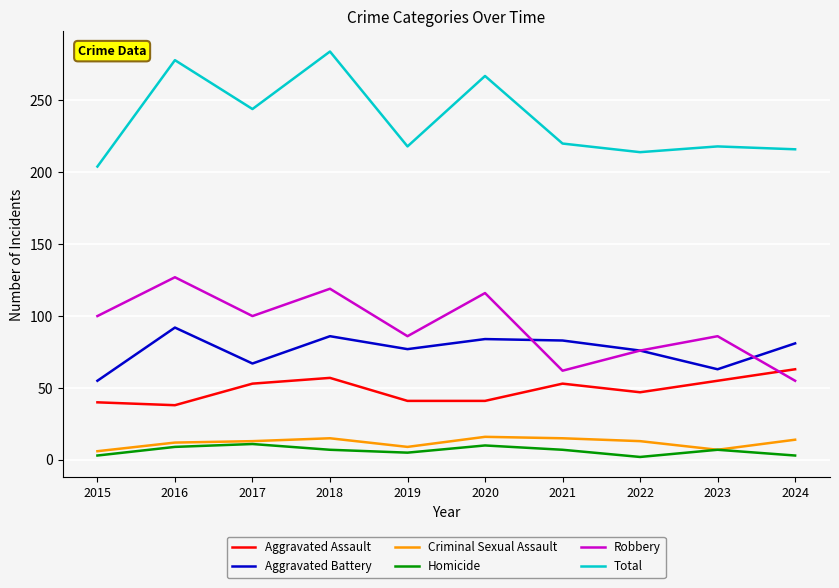

In Aggravated Battery, how many points are lower than both neighbors (excluding endpoints)?

3